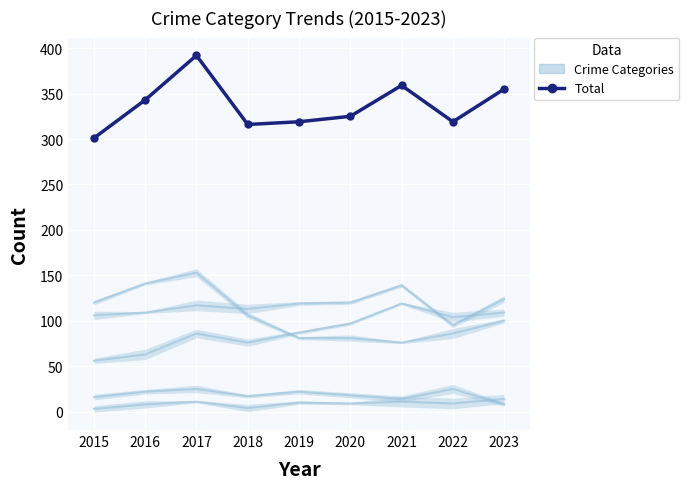

List the labels in order of value, smallest first.

2015, 2018, 2019, 2022, 2020, 2016, 2023, 2021, 2017